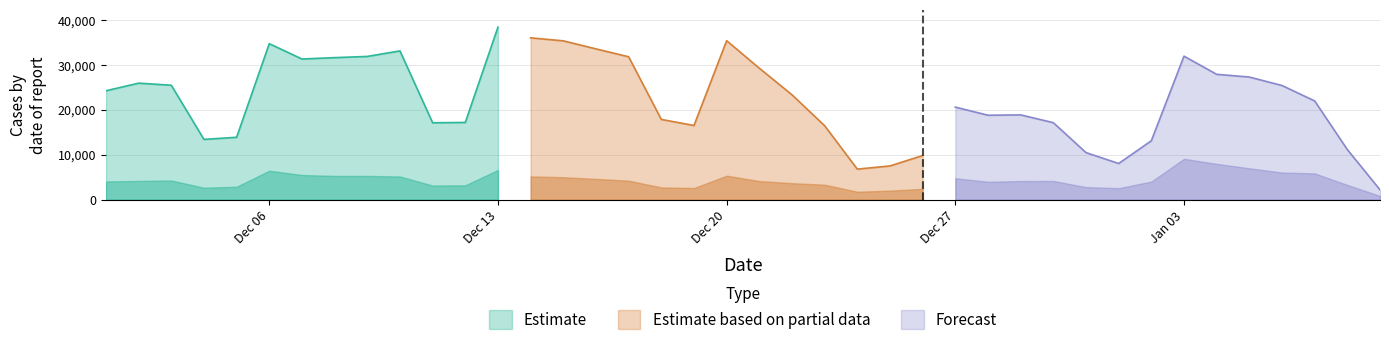

Reading right to left, transcribe all the data shown in this chart.

n_neg: 20205	21786	21223	10763	11019	28303	25841	26354	26626	27974	13980	14008	31806	30872	30387	28964	27601	15148	13942	30078	25137	19697	13138	5043	5508	7422	15842	14818	14736	12981	7678	5497	9091	22862	19946	20324	19392	16139	7877	1356
n_pos: 4070	4185	4289	2680	2896	6467	5512	5305	5301	5181	3166	3209	6641	5197	5014	4647	4249	2743	2602	5356	4167	3686	3352	1778	2021	2427	4792	4009	4164	4185	2824	2572	4050	9123	7995	7010	6057	5869	3297	857